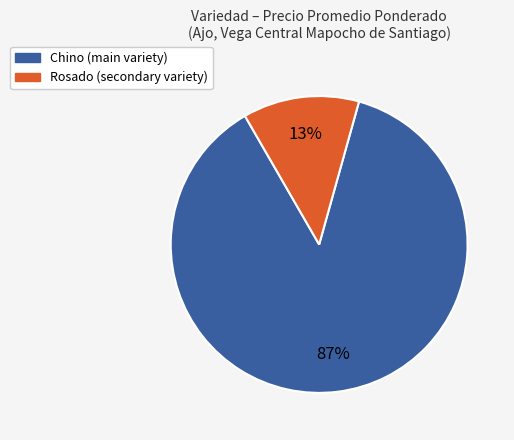

Which has a higher value, Chino or Rosado?

Chino